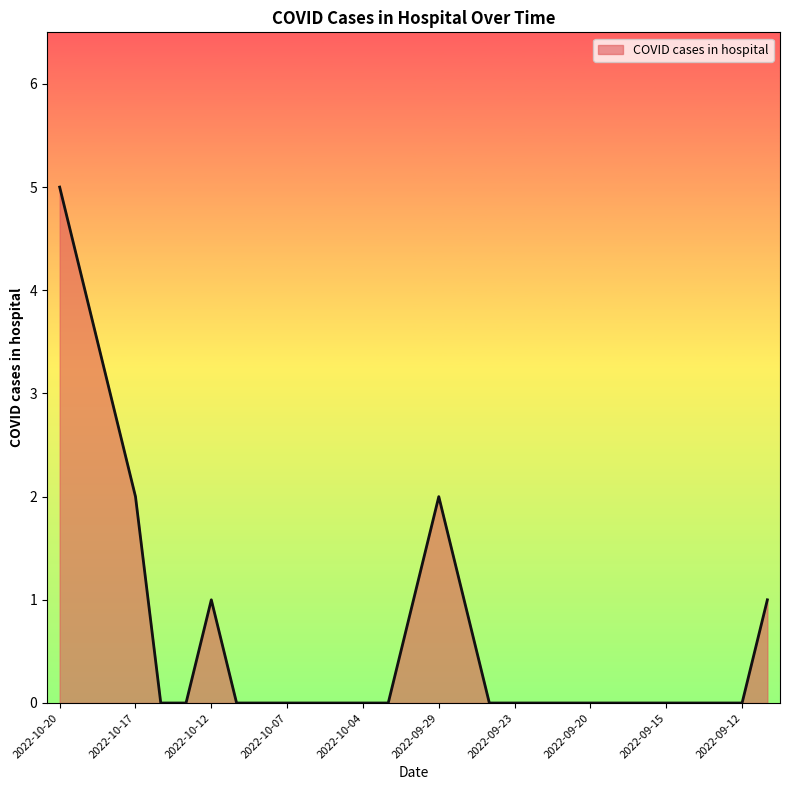

What is the greatest value displayed?

5